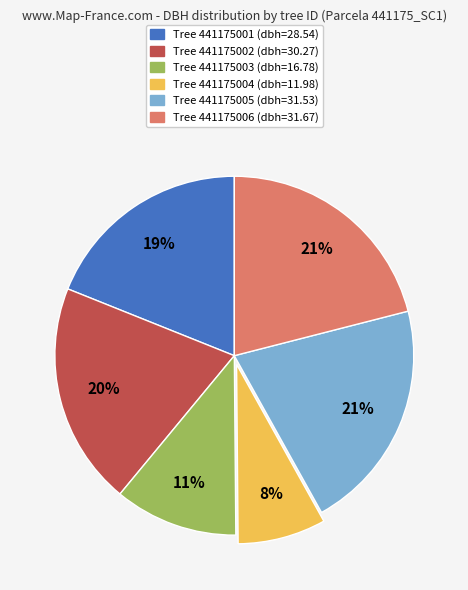

To the nearest percent, what is the average slice percentage?

17%